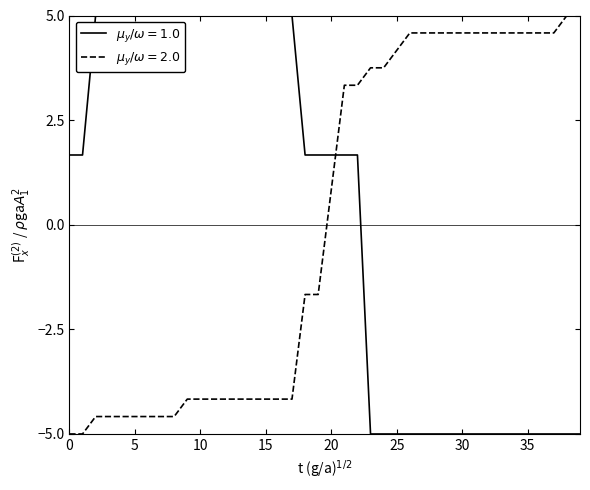

Which series has the largest total across all categories?

$\mu_y/\omega=1.0$